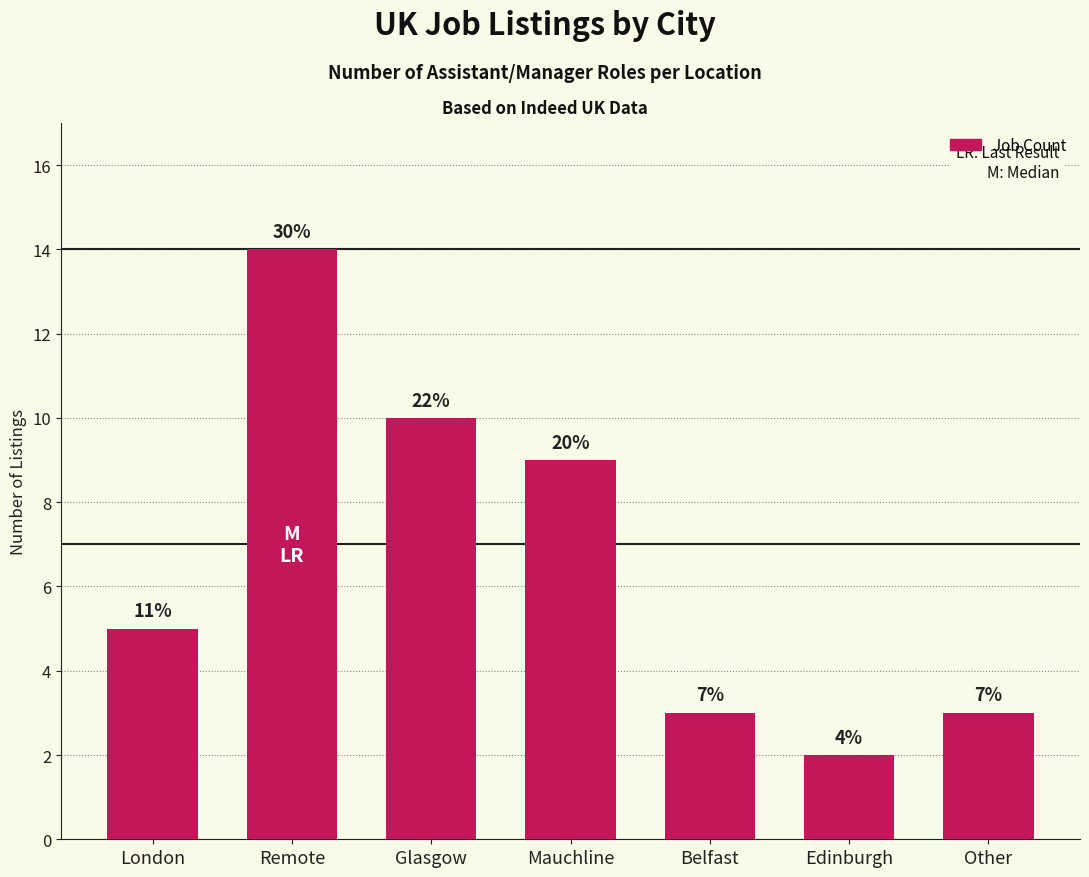

What is the change in value from Glasgow to Edinburgh?

-8